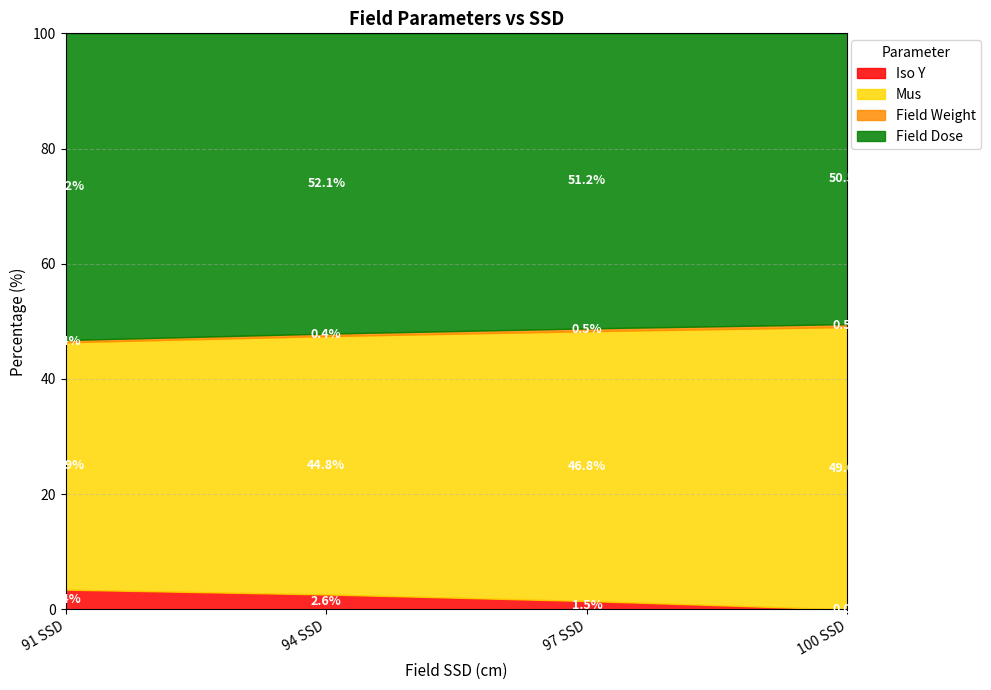

Which category has the highest value in the Iso Y series?

91 SSD